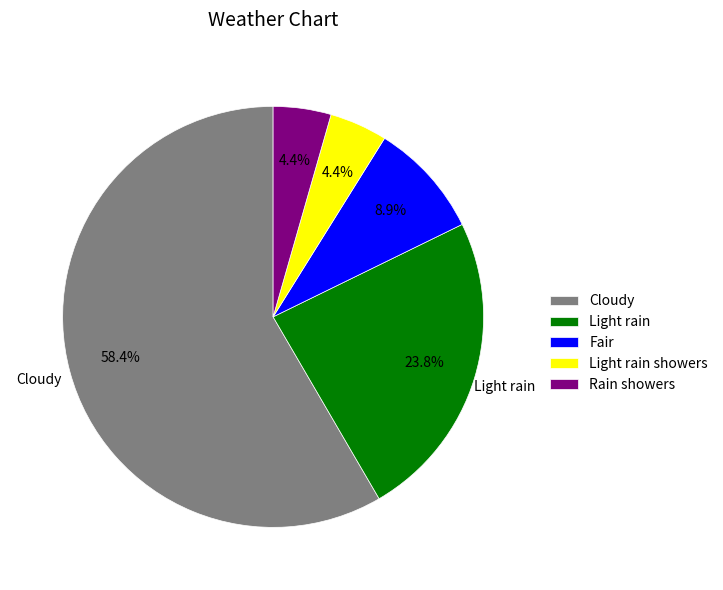

Which slice is the largest?

Cloudy